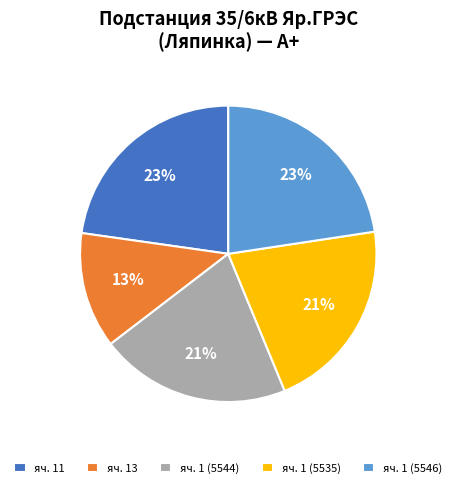

Does any single category account for the majority?

No